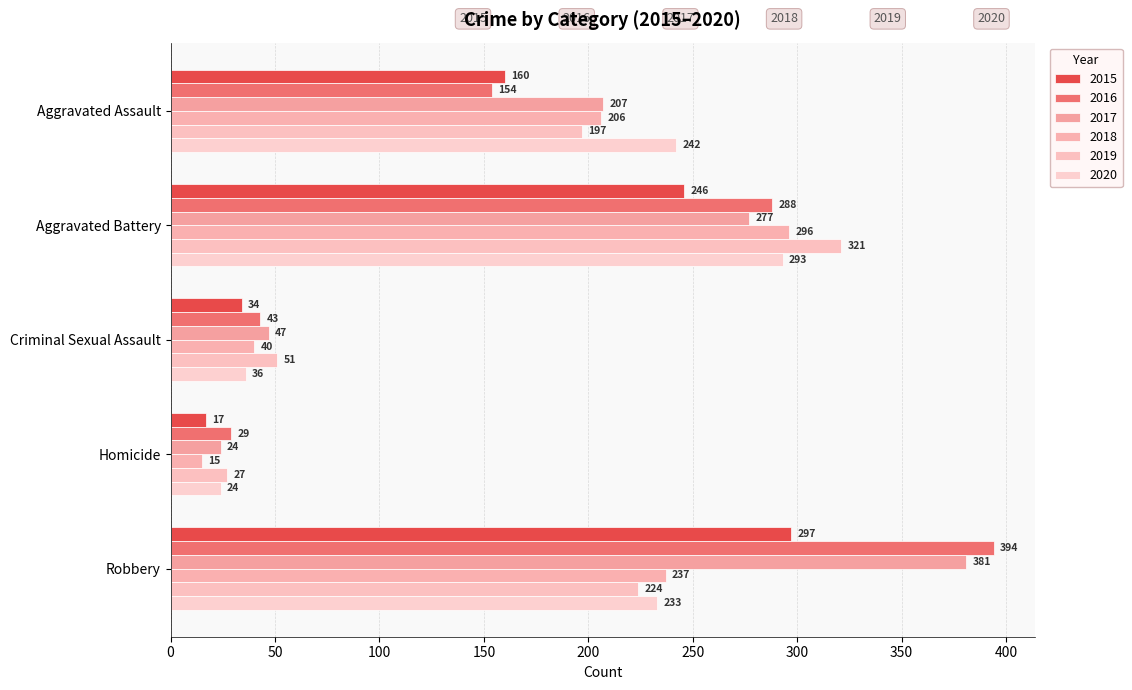

What is the total value across all series at Criminal Sexual Assault?

251